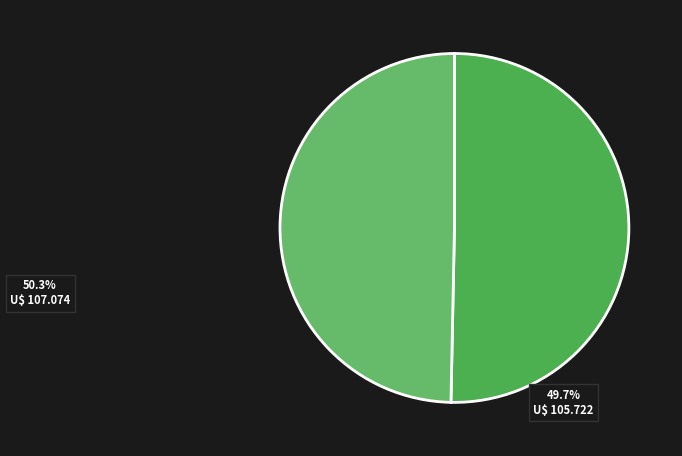

How many slices are in this pie chart?

2